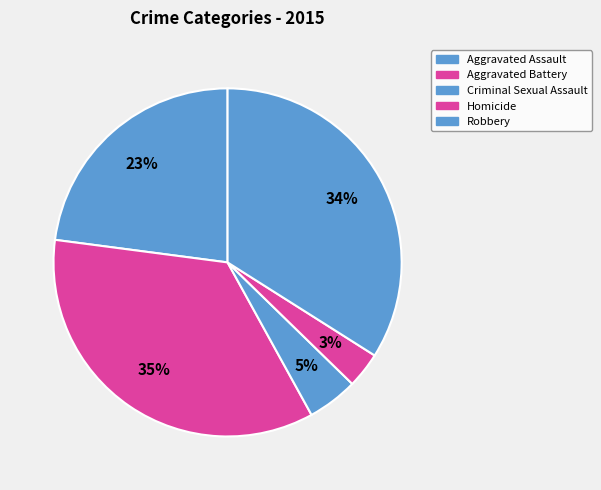

How many slices are in this pie chart?

5